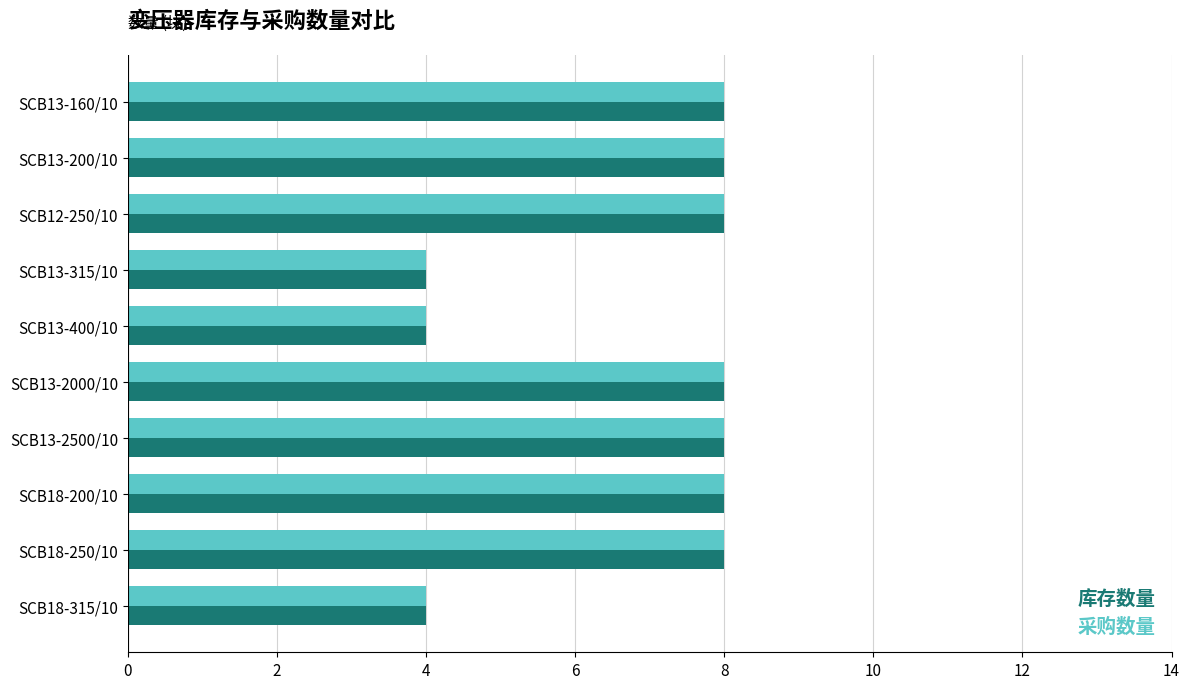

What is the sum of all 库存数量 values?

68